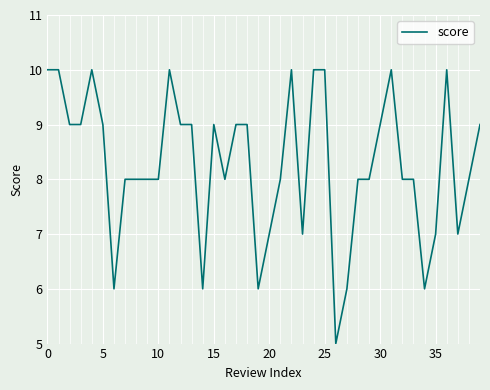

True or false: there are more than 1 points higher than both neighbors.

True